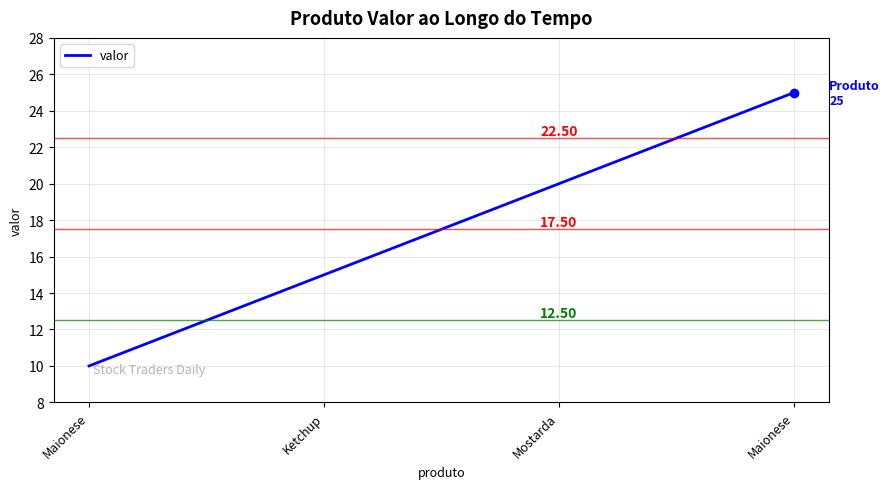

Which has a higher value, Maionese or Mostarda?

Mostarda